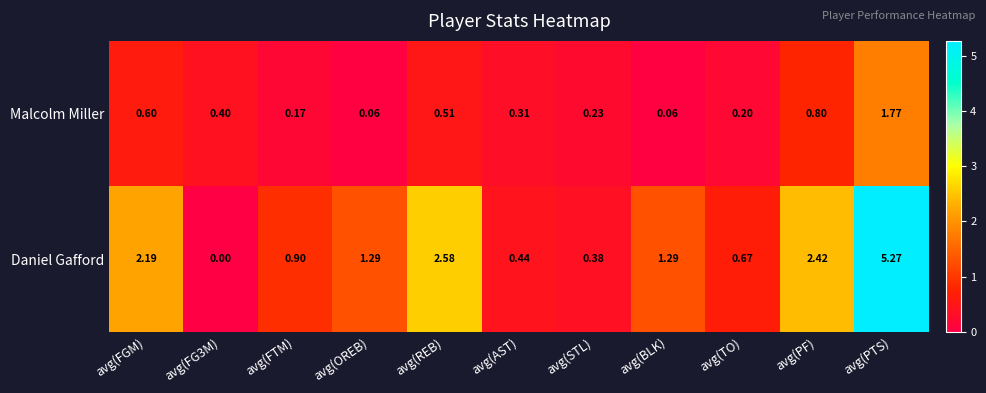

Which series has the widest spread of values?

Daniel Gafford